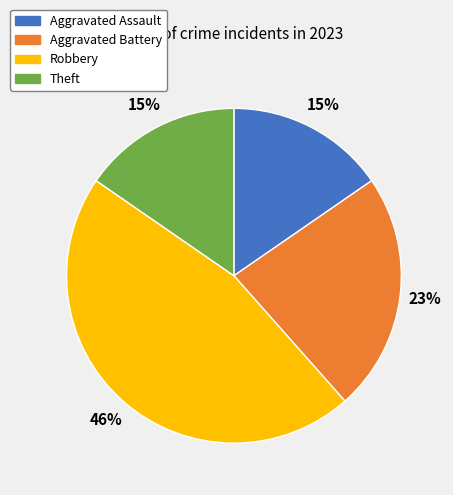

Which category has the biggest portion of the pie?

Robbery